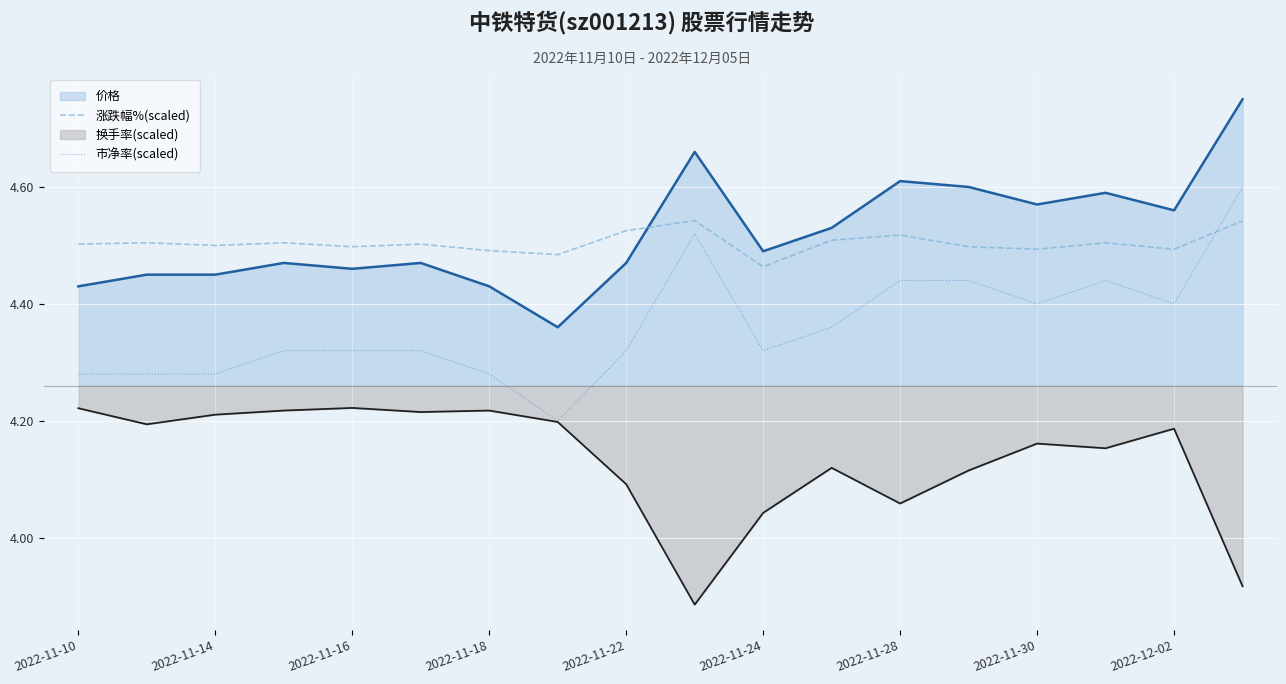

Rank the series by their maximum value, from lowest to highest.

换手率(scaled), 涨跌幅%(scaled), 市净率(scaled), 价格